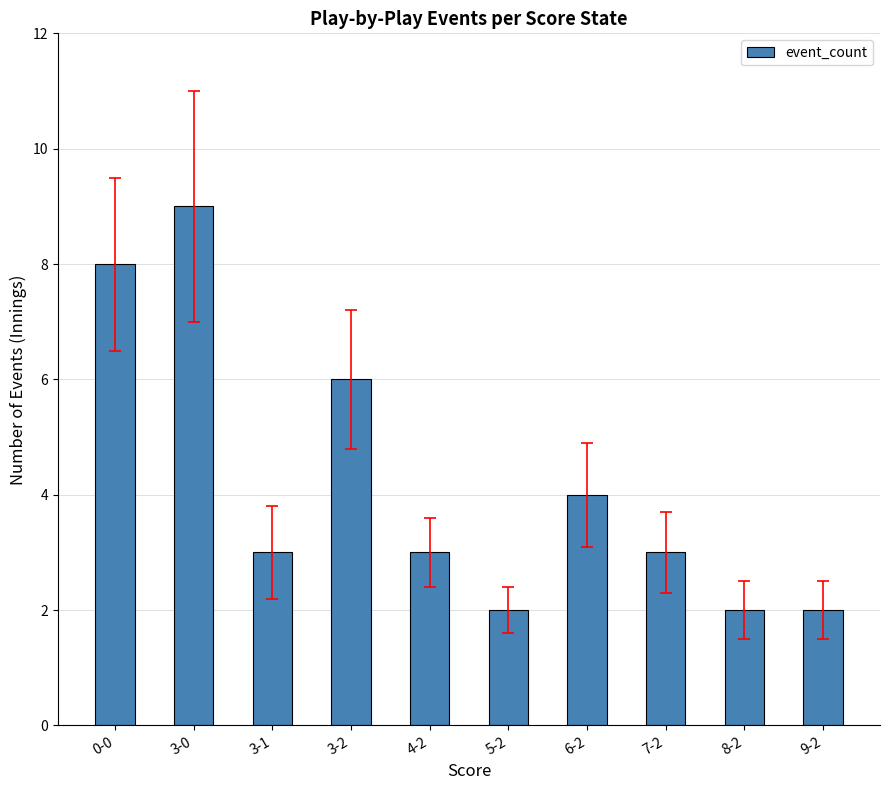

What is the maximum value shown in the chart?

9